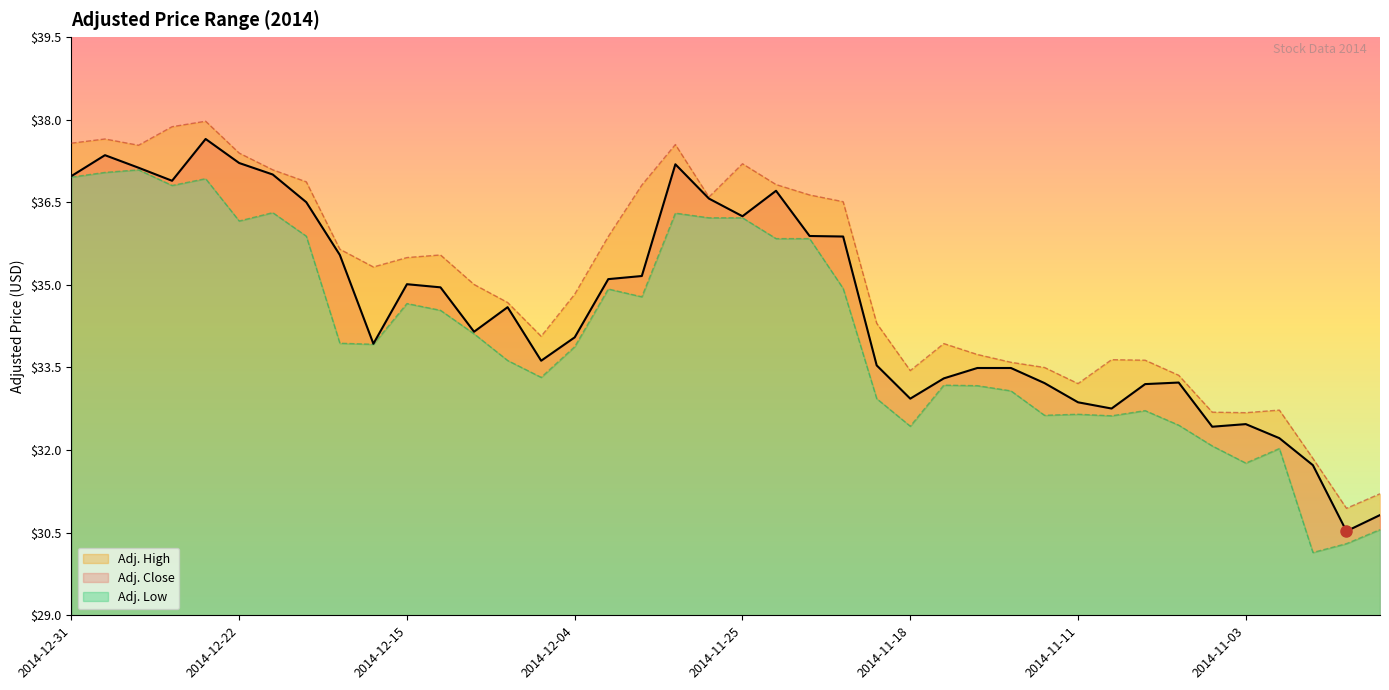

What is the smallest value displayed?

30.1